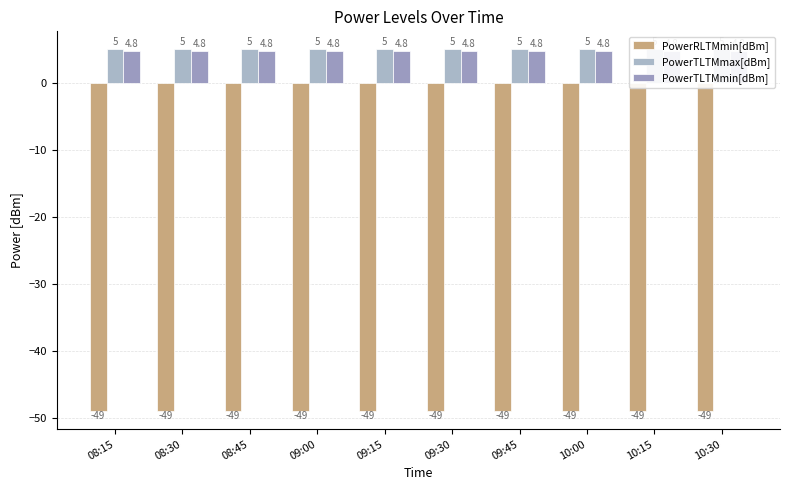

What is the minimum value shown in the chart?

-49.0